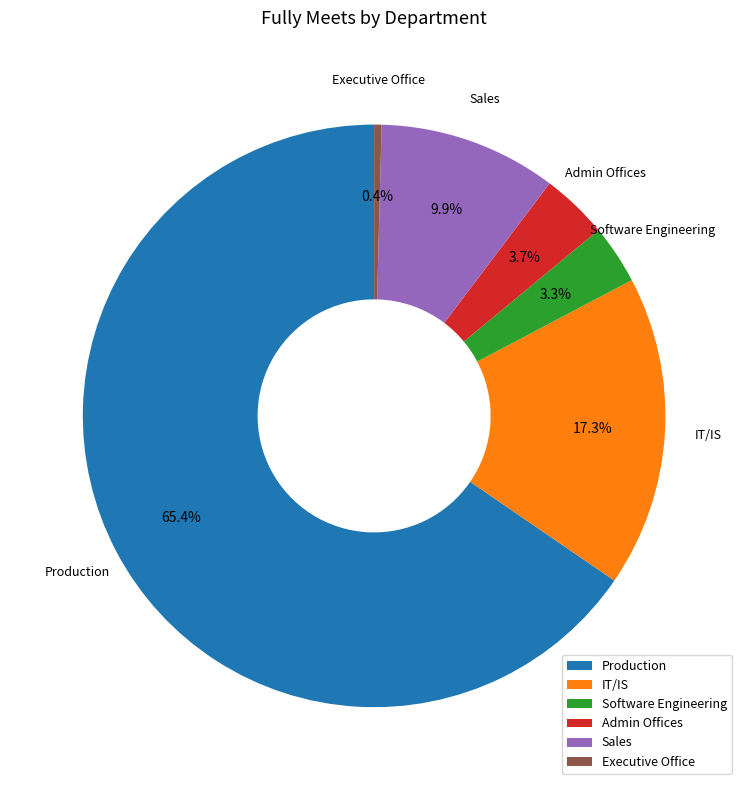

Which has a higher value, Executive Office or IT/IS?

IT/IS